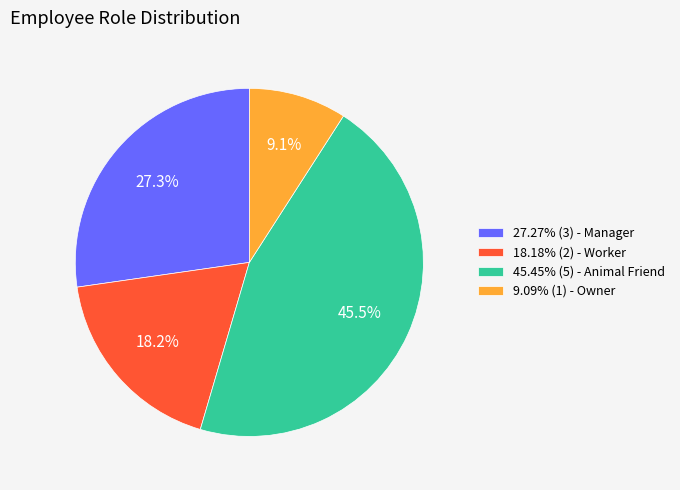

Is the sum of 9.09% (1) - Owner and 18.18% (2) - Worker greater than half?

No